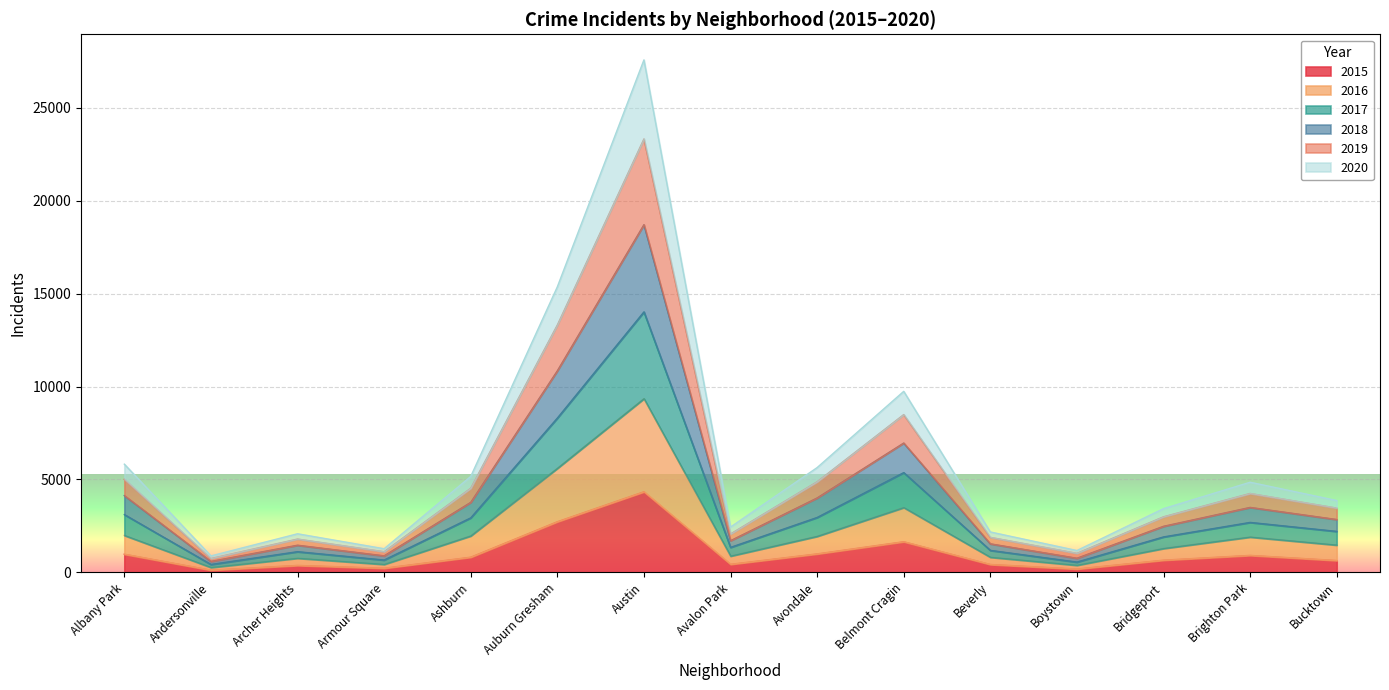

Which category has the highest value in the 2015 series?

Austin